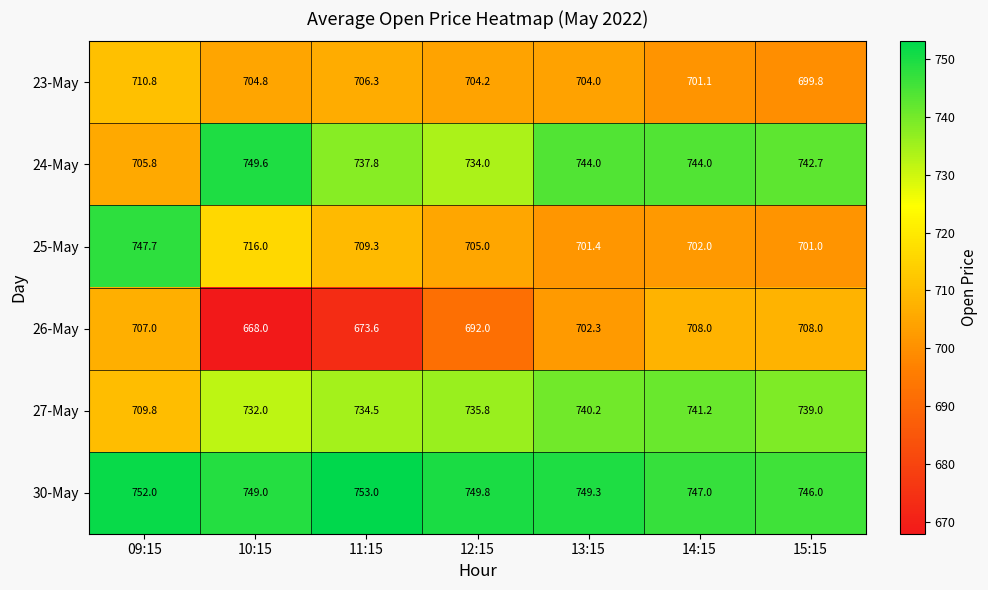

The 23-May series shows 341.8 at 10:15. True or false?

False